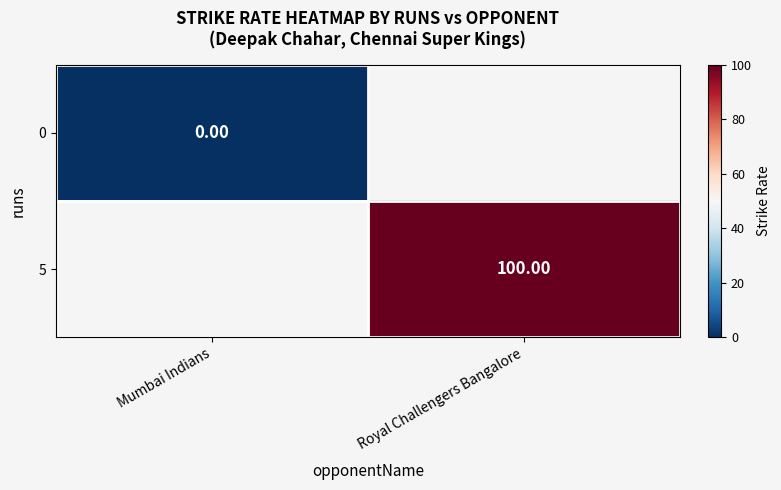

Rank the series by their maximum value, from lowest to highest.

0, 5